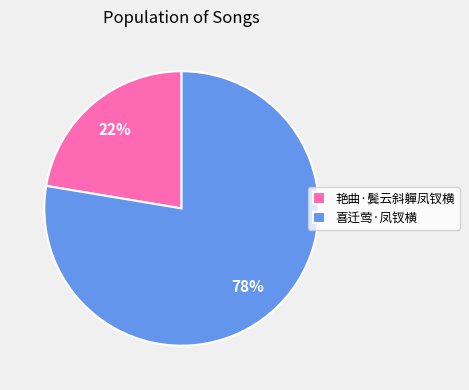

To the nearest percent, what is the average slice percentage?

50%